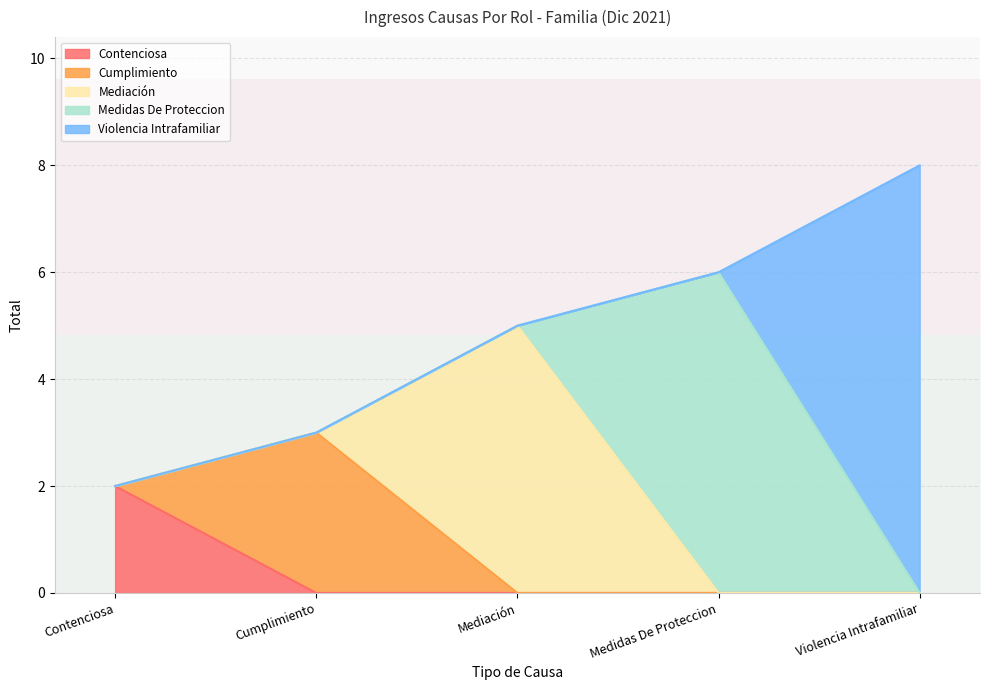

The value of row_0 at Cumplimiento is 1. True or false?

False